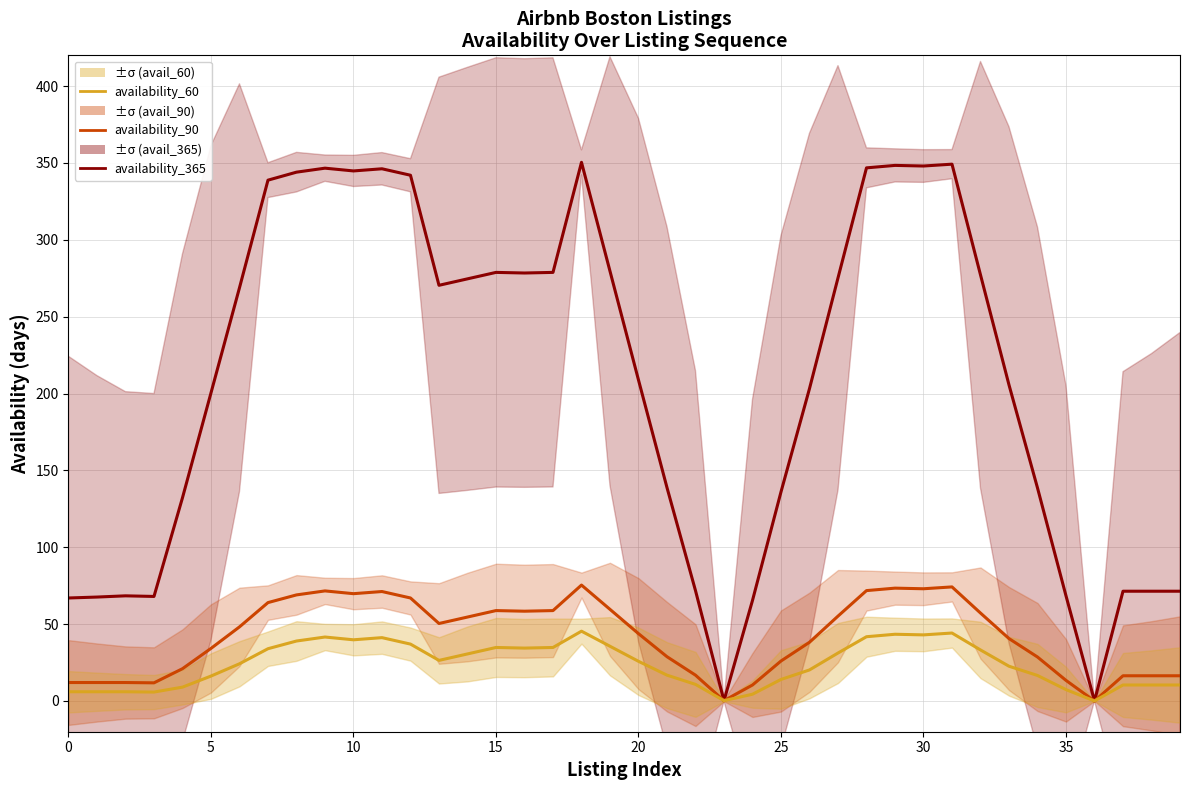

True or false: availability_60 has a value of 35.6 at 19.

True